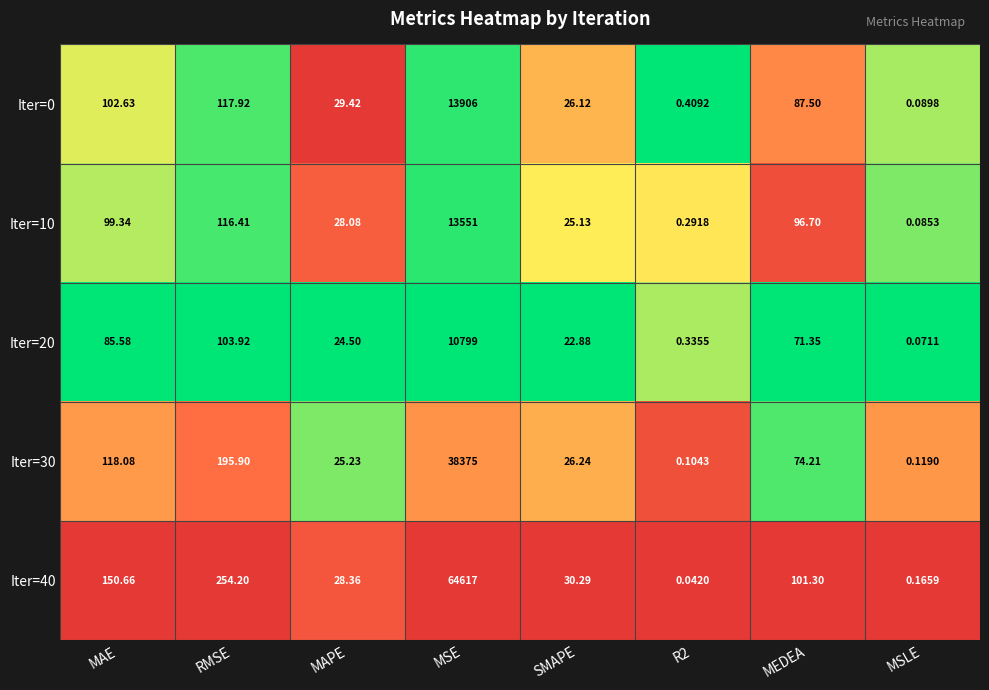

At which category is the sum across all series the highest?

MSE